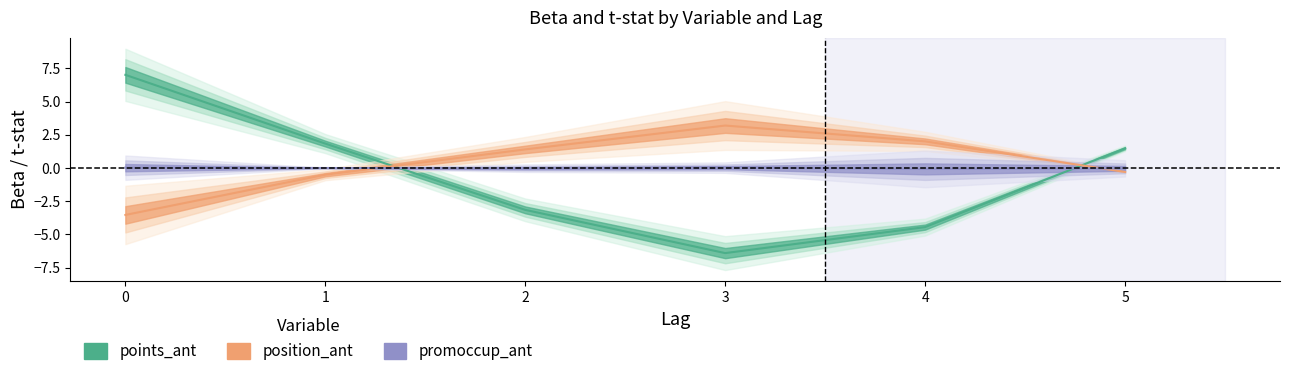

Is it true that position_ant equals 1.5 at 3?

False